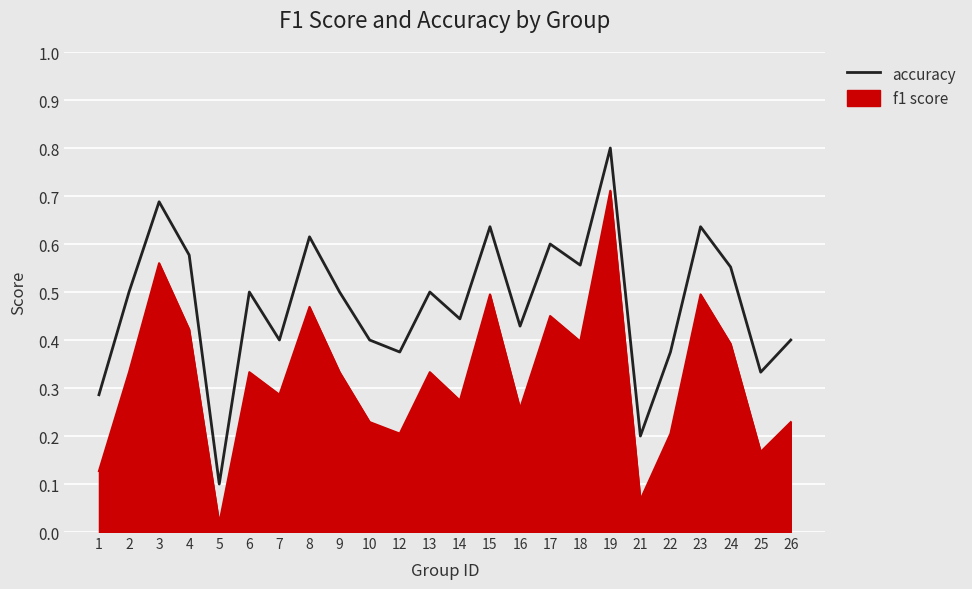

Count the number of data series in this chart.

2